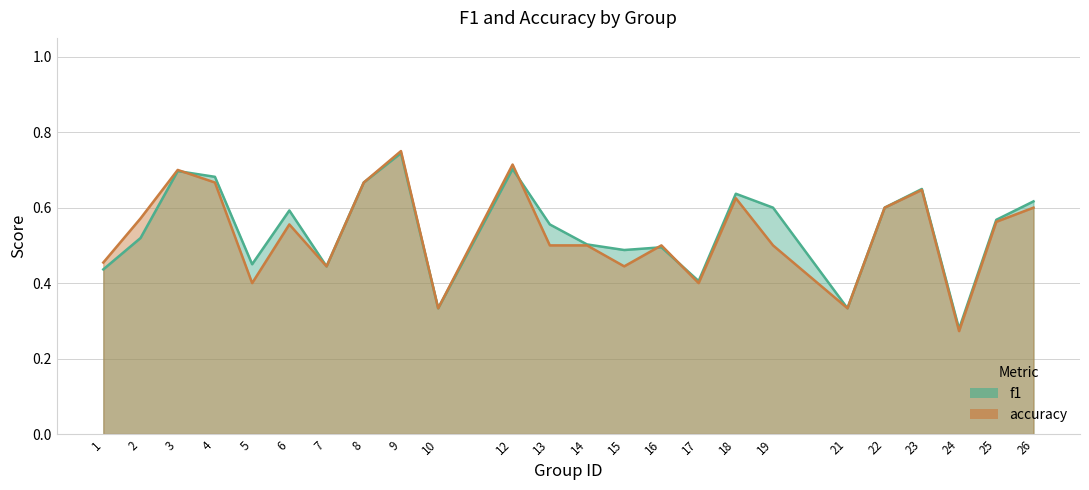

Count the number of data series in this chart.

2